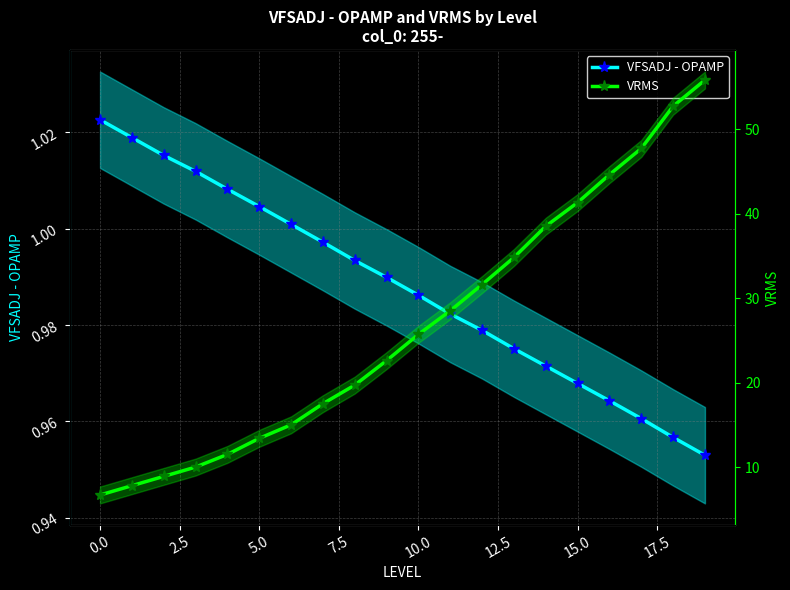

Between 10.0 and 12.5, which series saw the biggest shift?

VRMS